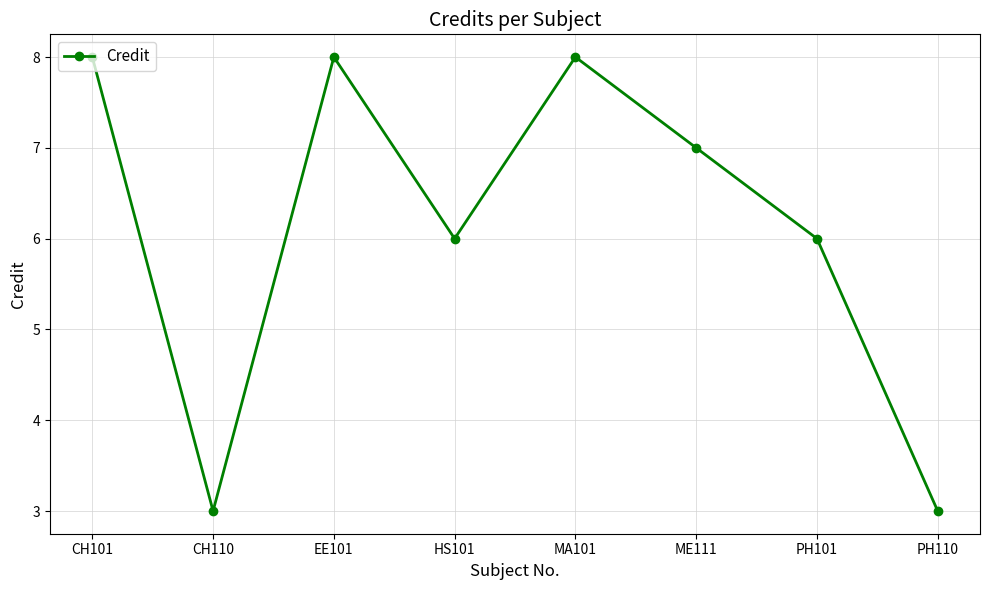

What is the minimum value shown in the chart?

3